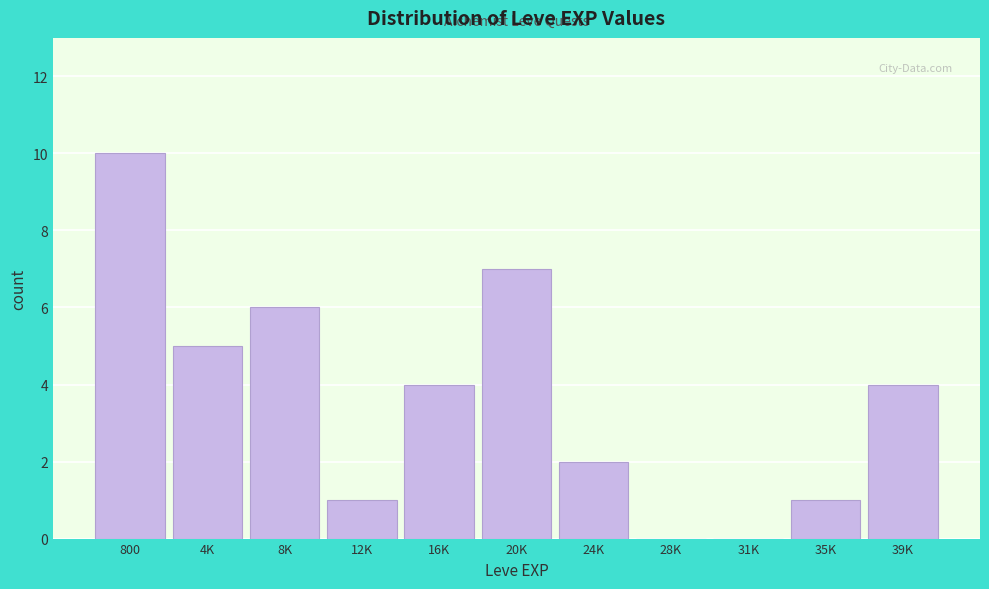

Reading left to right, extract all data points from this chart.

800=10	4K=5	8K=6	12K=1	16K=4	20K=7	24K=2	28K=0	31K=0	35K=1	39K=4